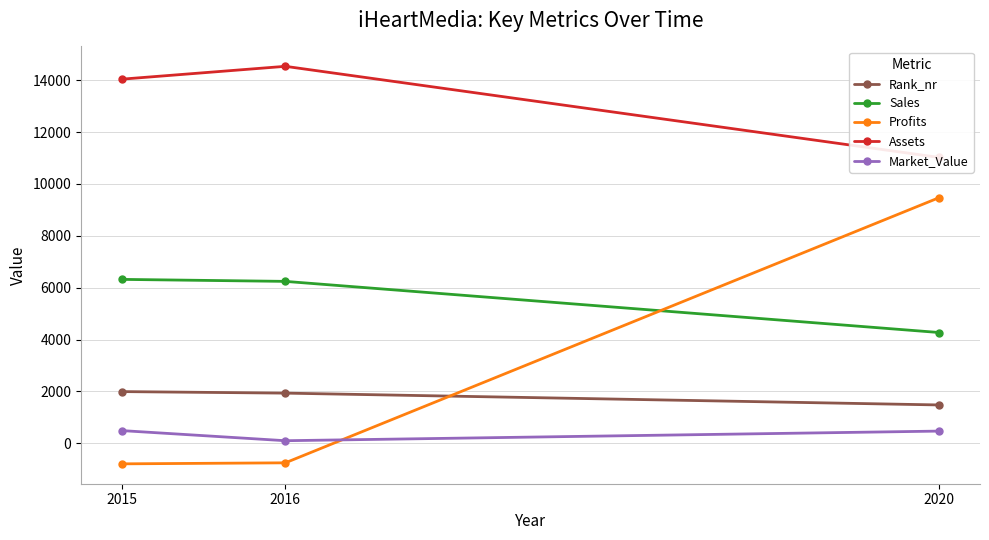

Where does the Profits series first go above -754?

2020